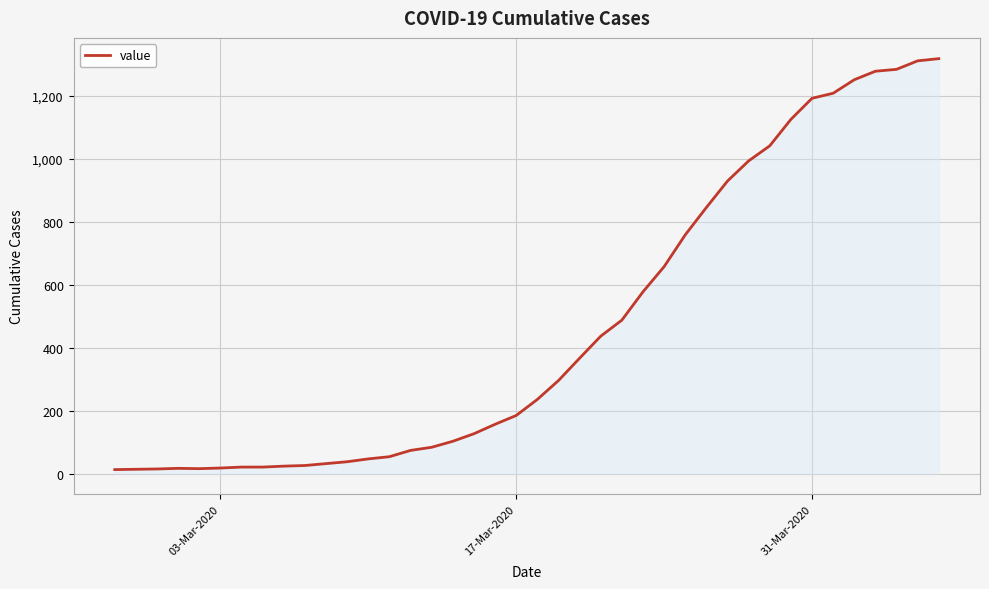

How many points are higher than both their immediate neighbors (excluding endpoints)?

1